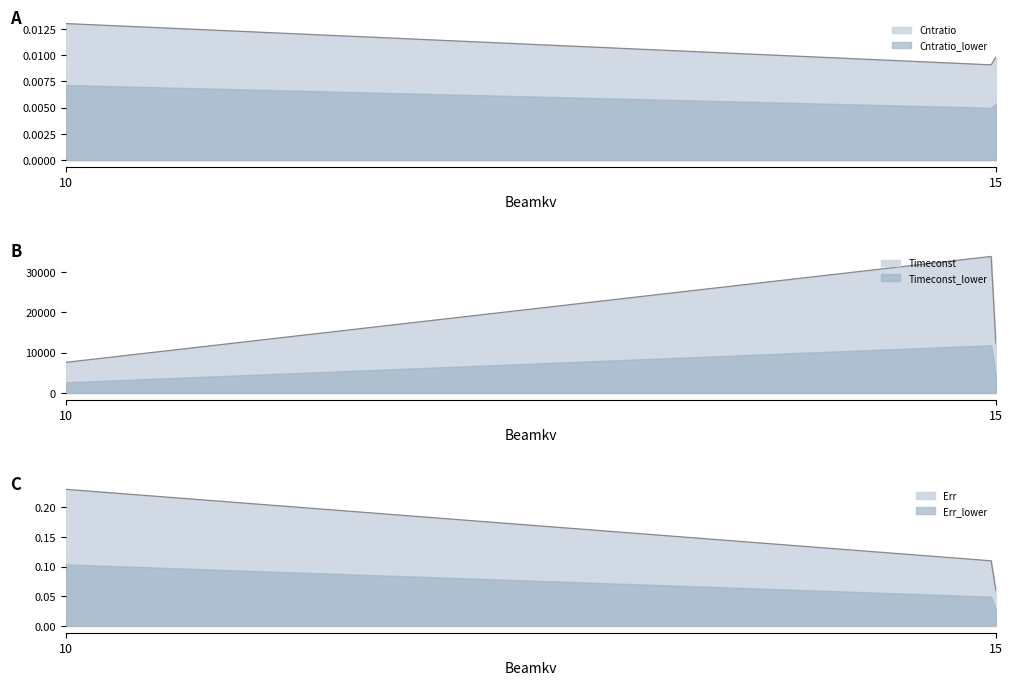

Rank the series at 10 from highest to lowest value.

Timeconst, Err, Cntratio